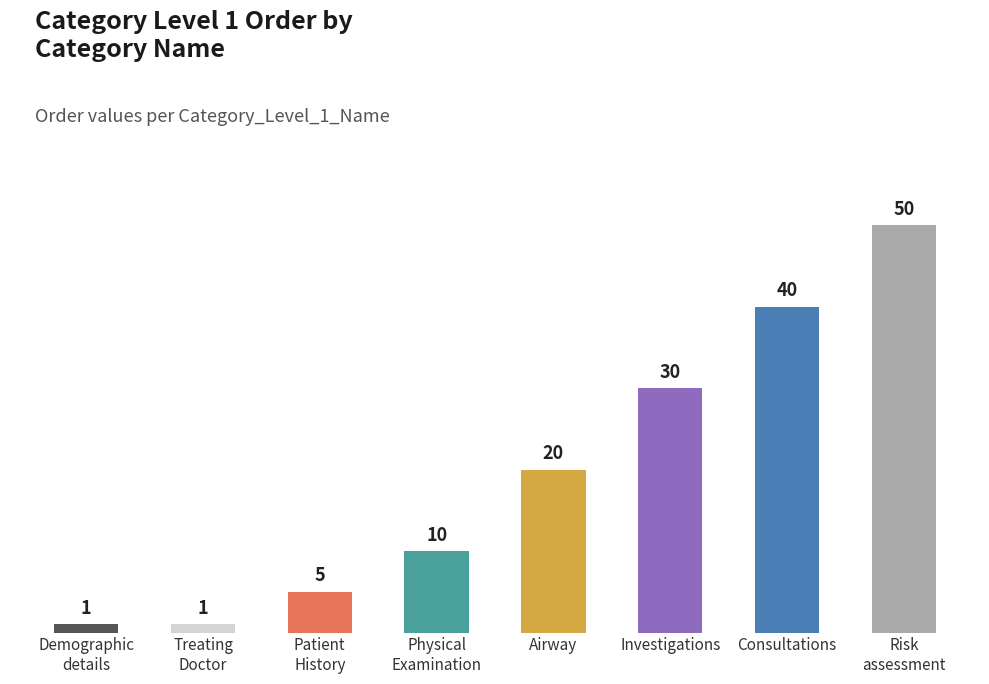

The chart shows a value of 24 at Consultations. True or false?

False